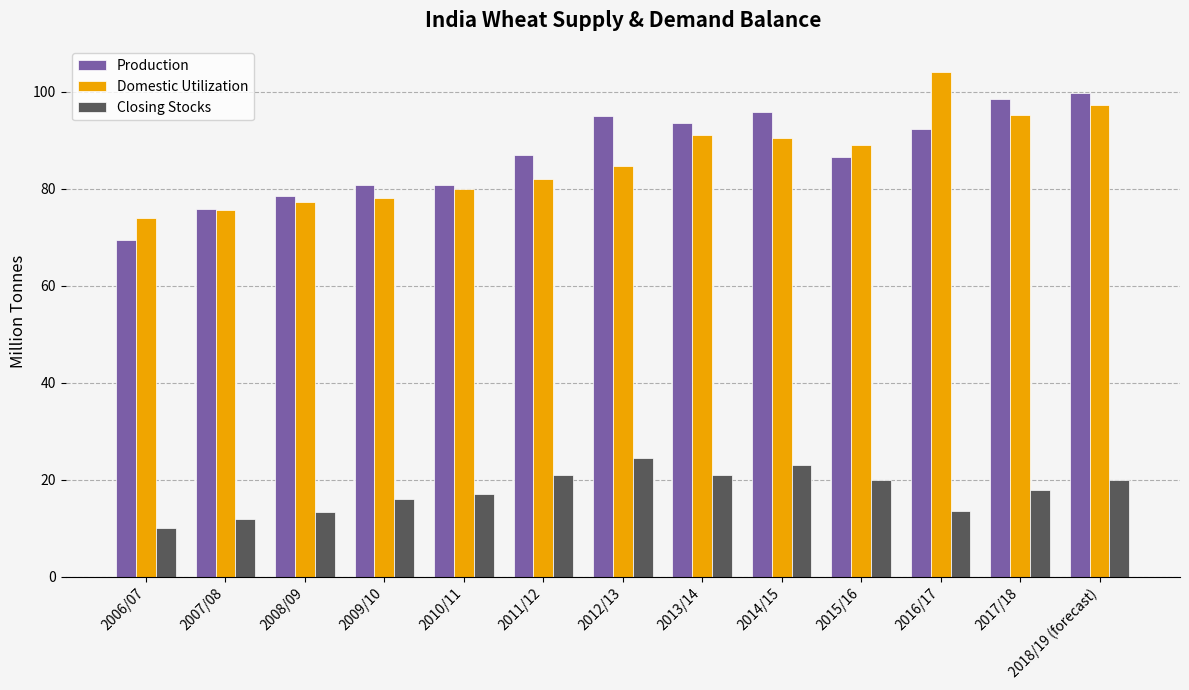

The Domestic Utilization series shows 51.9 at 2009/10. True or false?

False